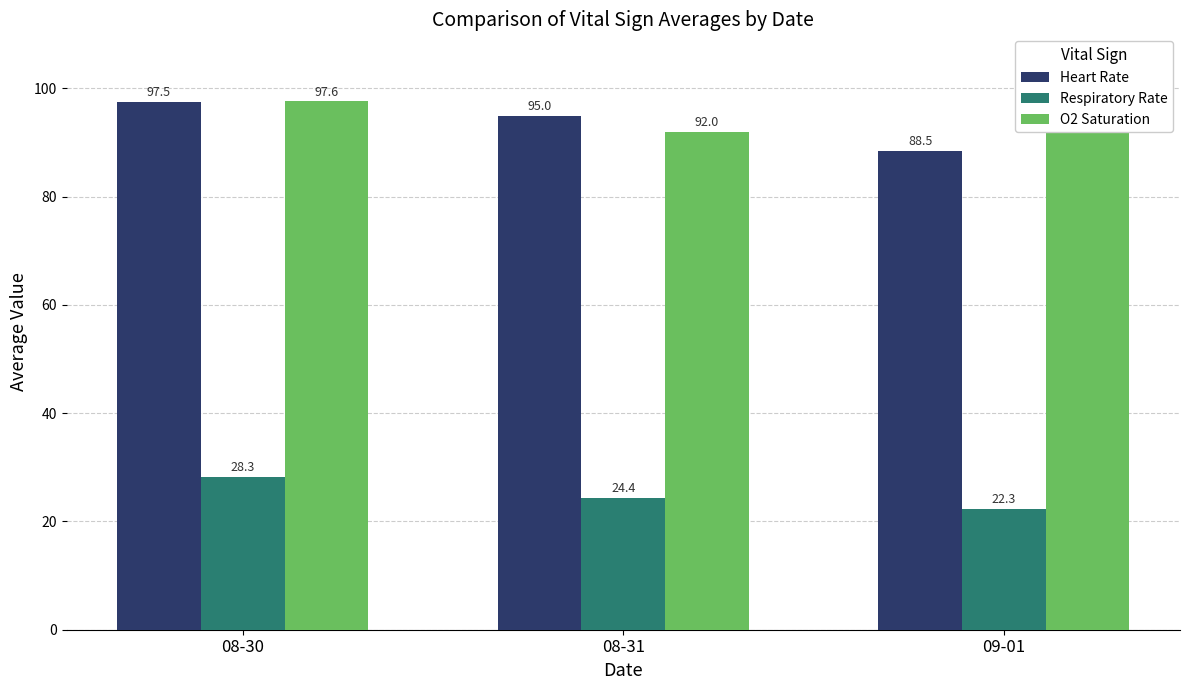

Which category has the highest value in the Heart Rate series?

08-30